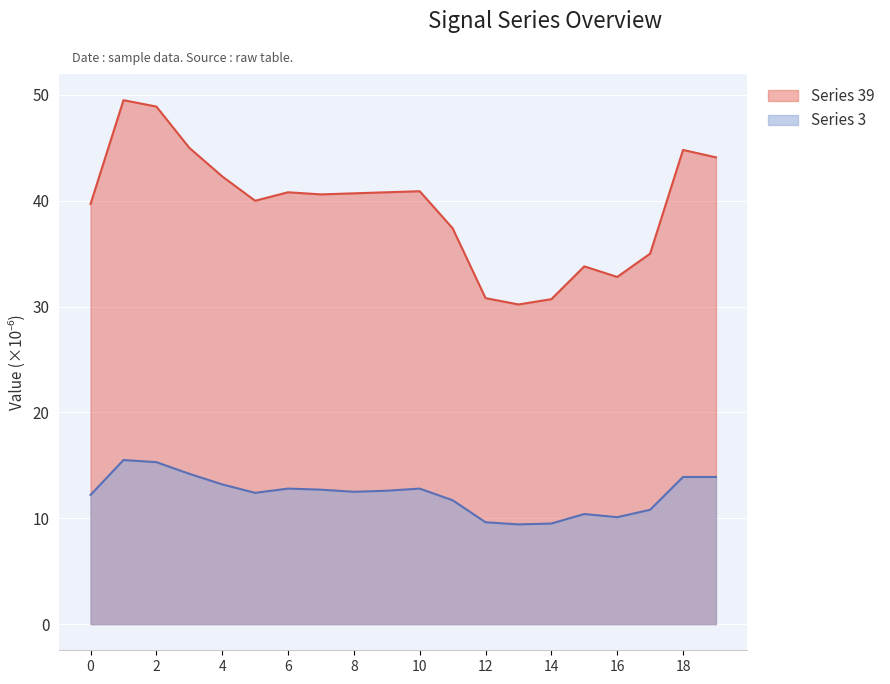

What is the difference between the second highest and minimum values in the Series 3 series?

5.9